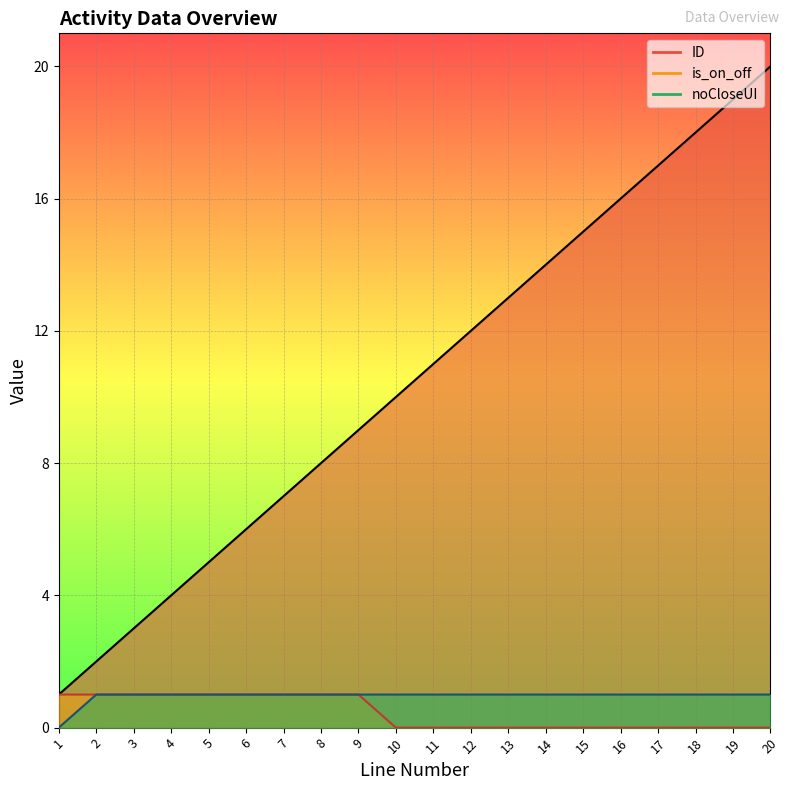

True or false: ID and is_on_off intersect in this chart.

False